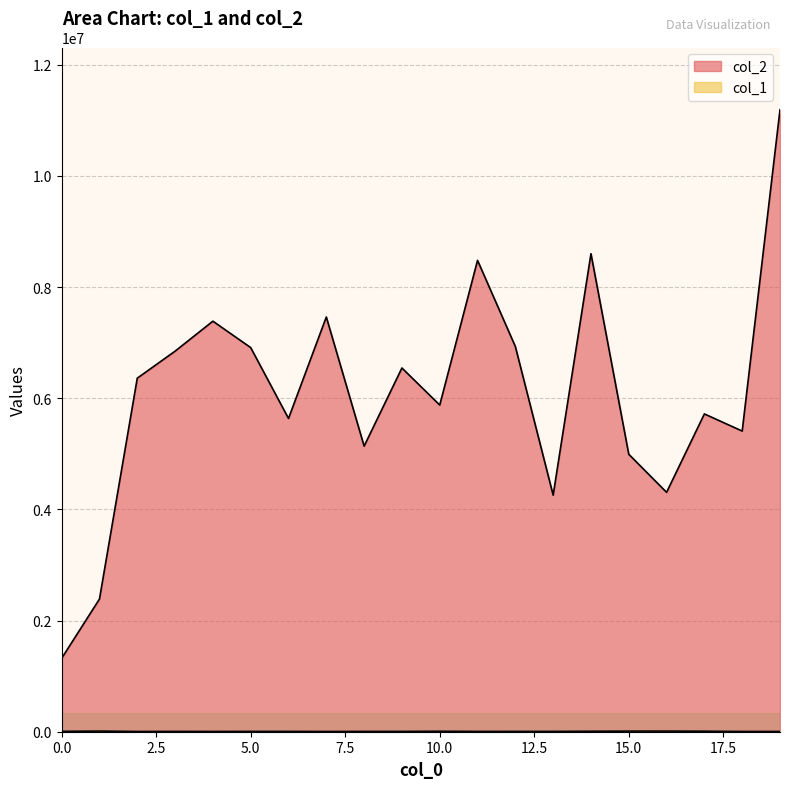

True or false: col_1 and col_2 intersect in this chart.

False